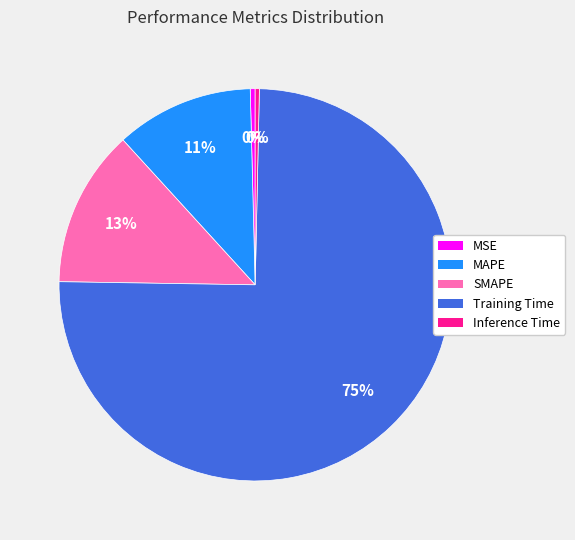

How many slices are in this pie chart?

5